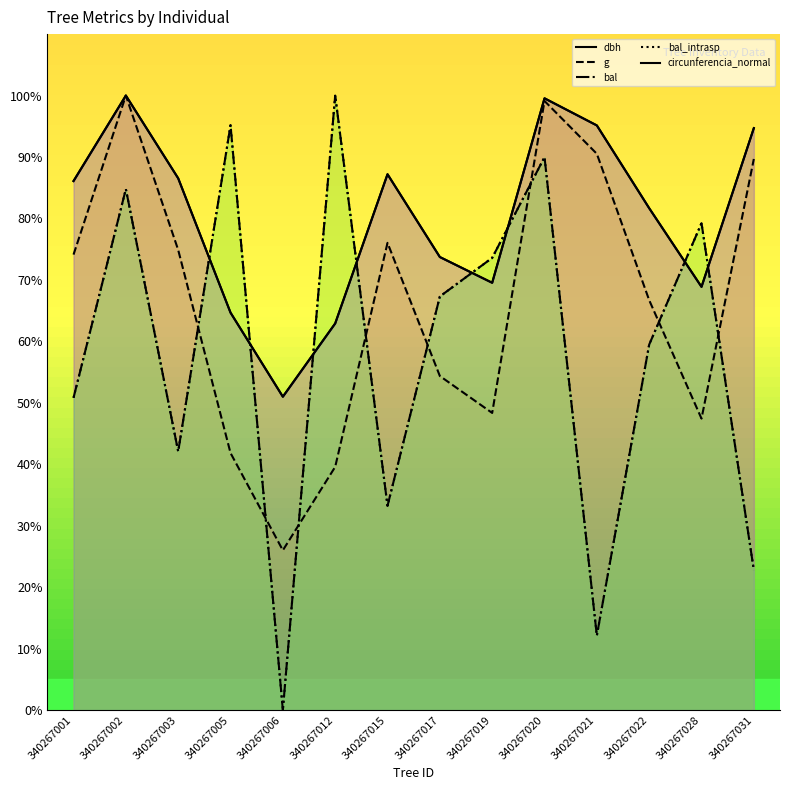

Which series has the largest total across all categories?

dbh